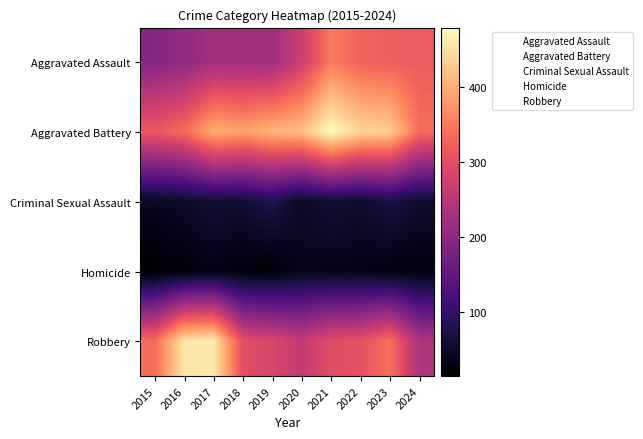

What is the total value across all series at 2015?

918